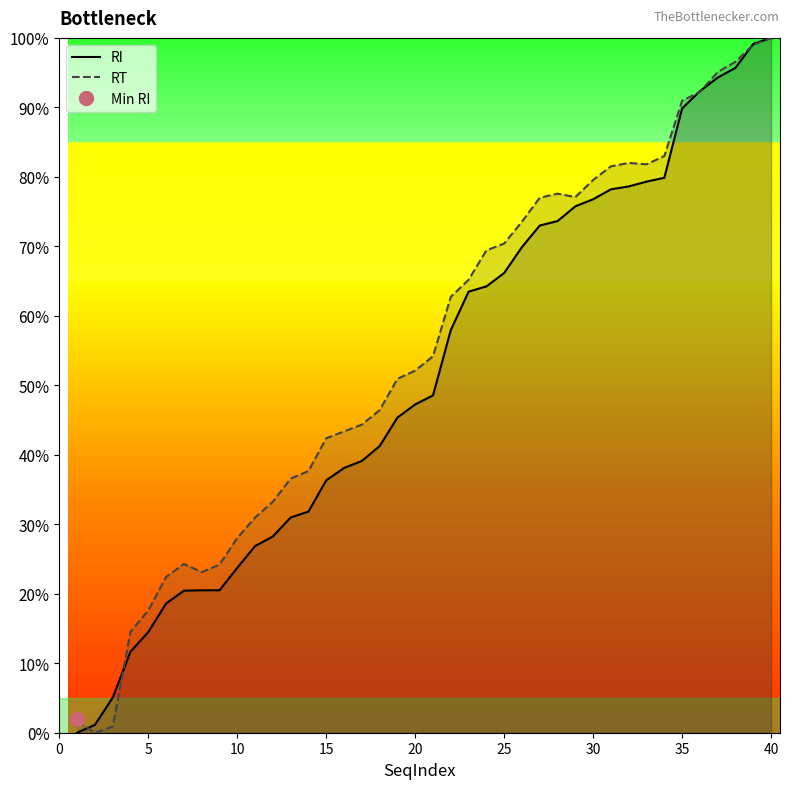

Rank the series by their average value, from highest to lowest.

RT, RI